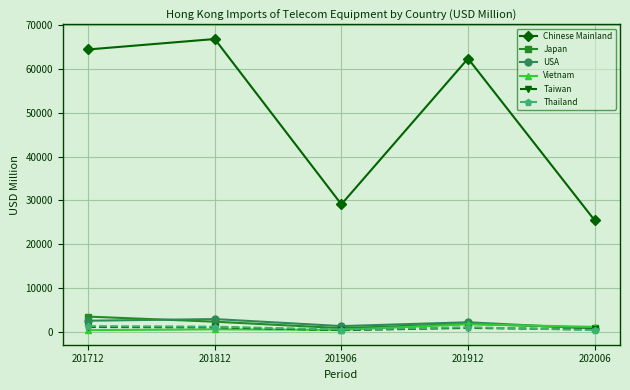

What is the greatest value displayed?

66829.2